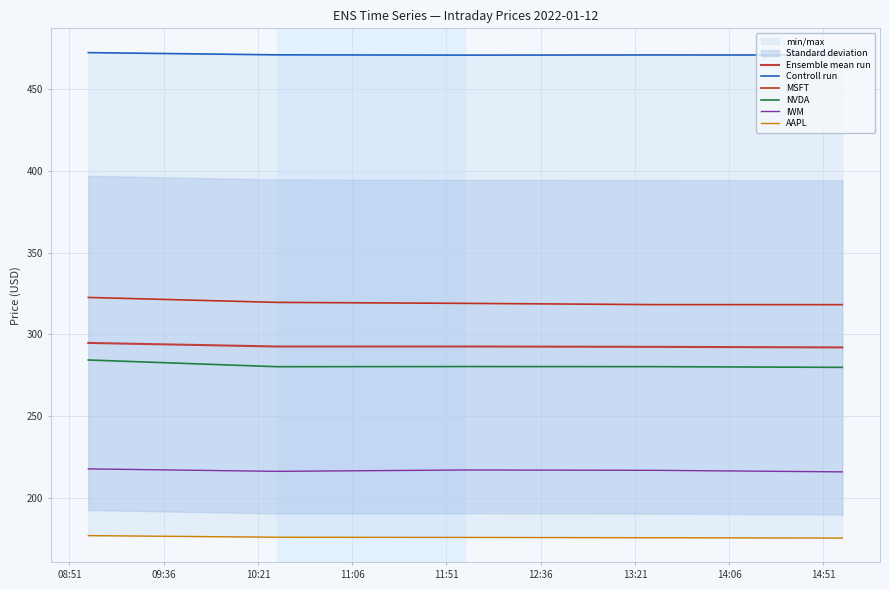

At which label is MSFT closest to 320?

09:36